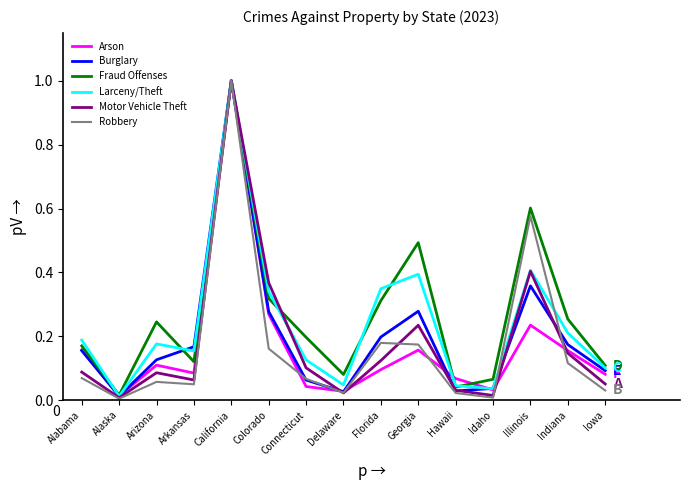

At which category is the sum across all series the highest?

California